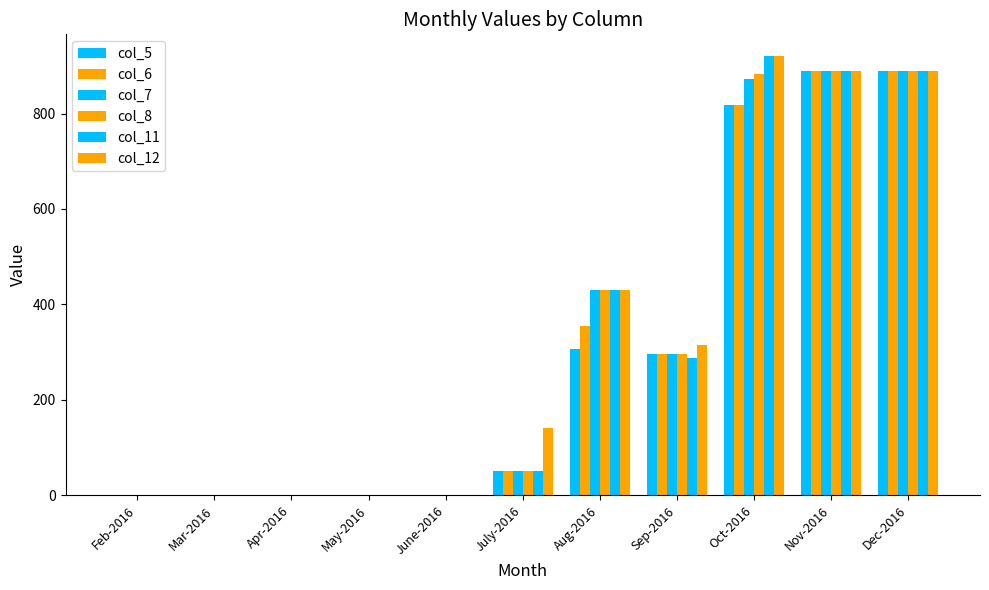

How many groups of bars are there?

11